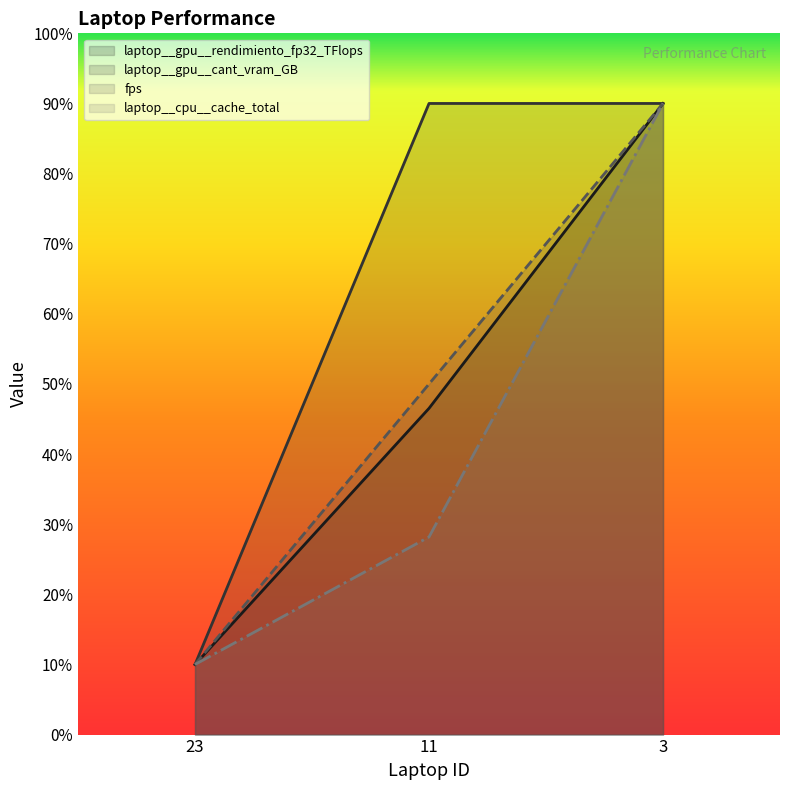

How many lines are shown in the chart?

4